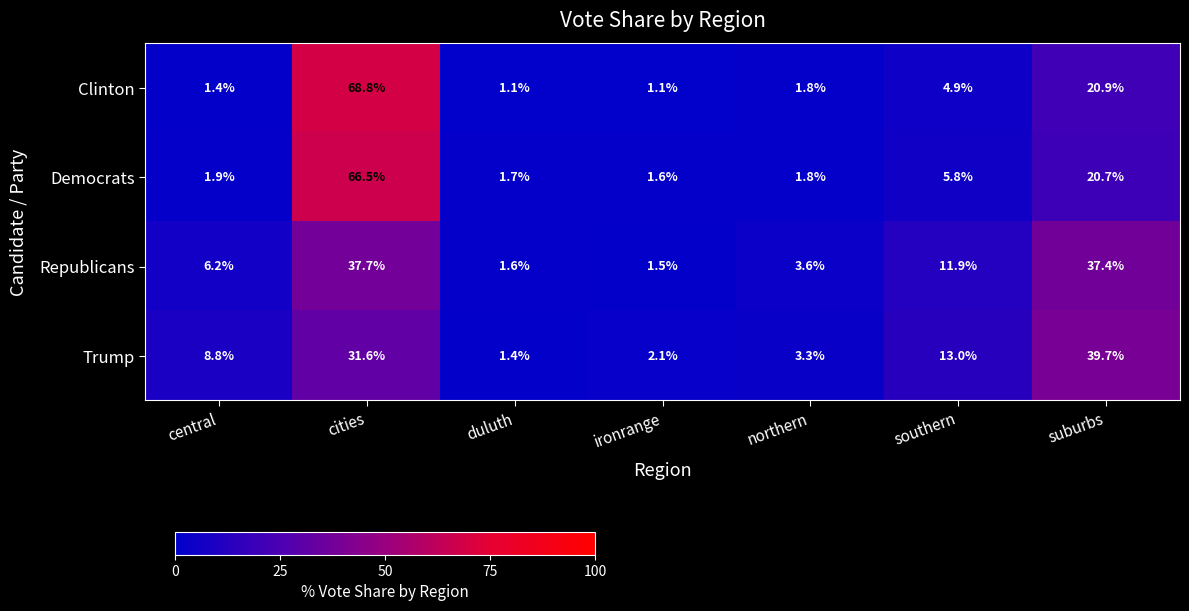

What is the sum of the Democrats values at duluth and ironrange?

3.3